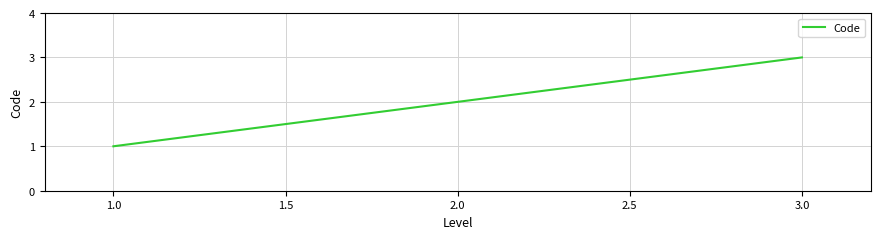

List the labels in order of value, largest first.

3.0, 2.0, 1.0